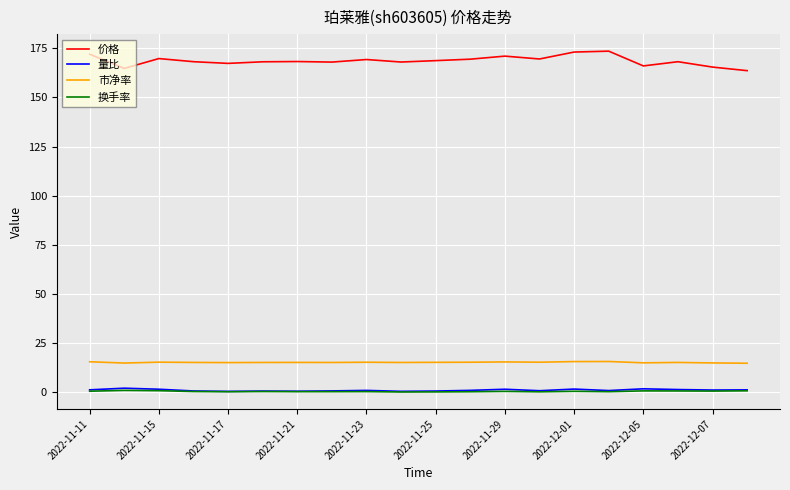

True or false: 市净率 and 换手率 cross at least once.

False